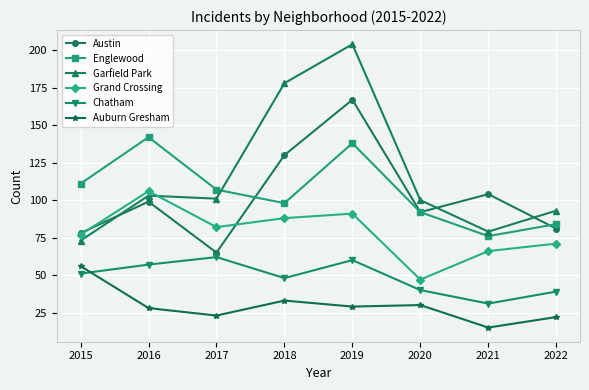

What is the difference between the maximum and minimum values in the Garfield Park series?

131